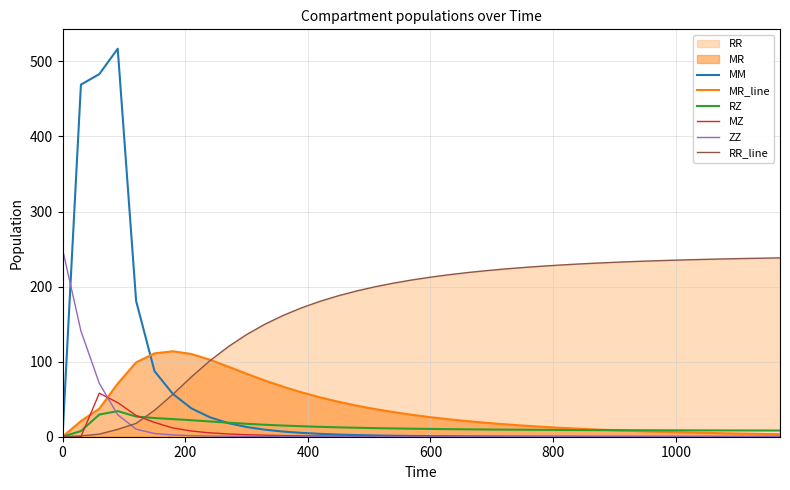

What is the highest value of the MZ series?

58.0